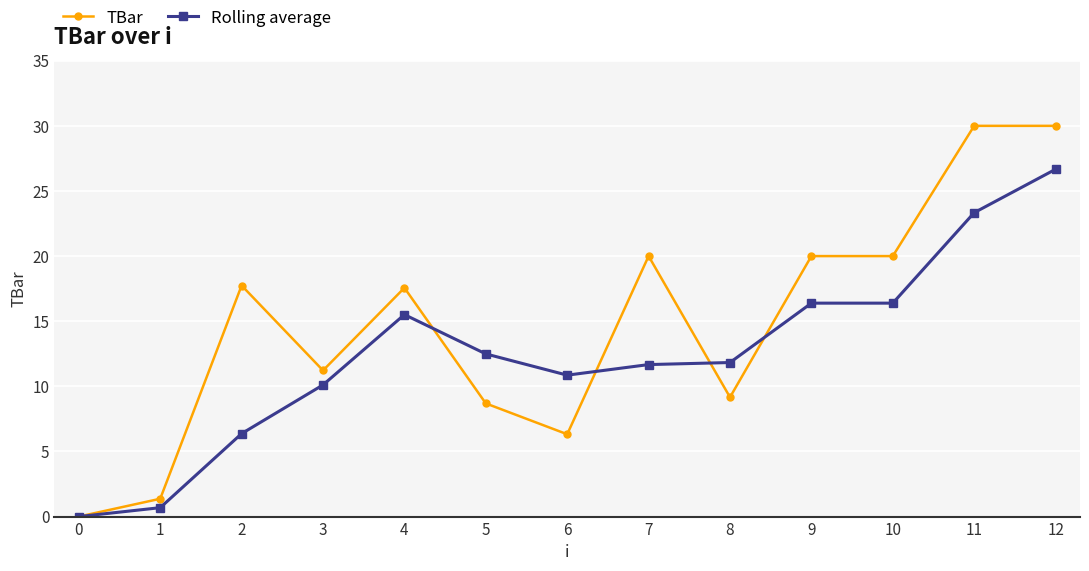

True or false: TBar and Rolling average intersect in this chart.

True